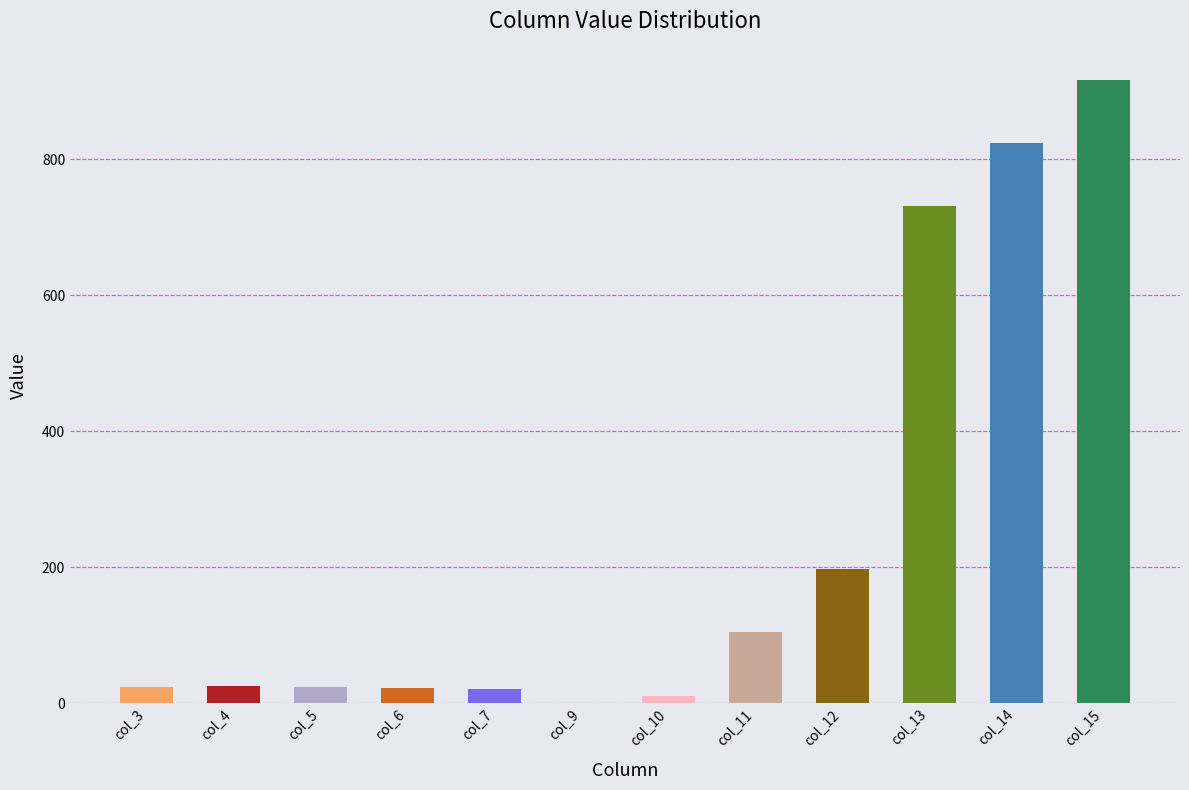

What is the greatest value displayed?

917